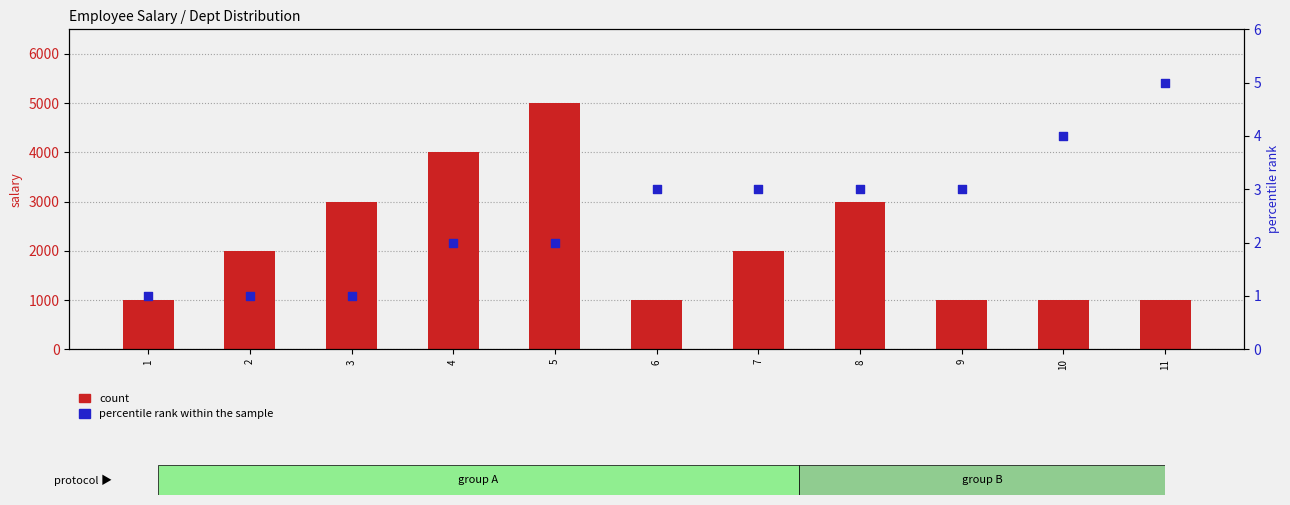

Which series has the widest spread of Y values?

count